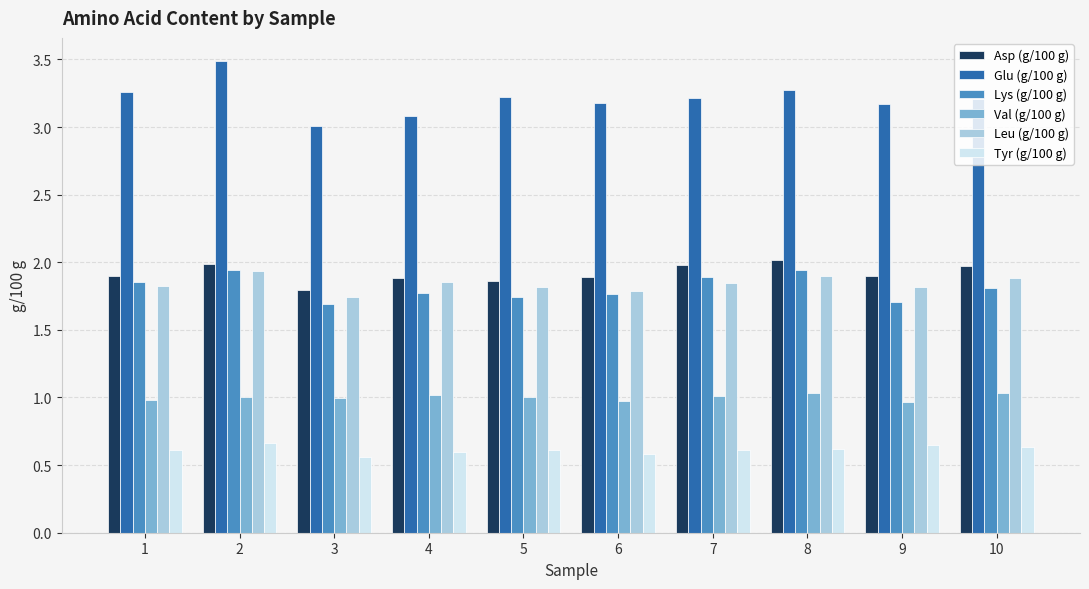

Which series has the largest total across all categories?

Glu (g/100 g)